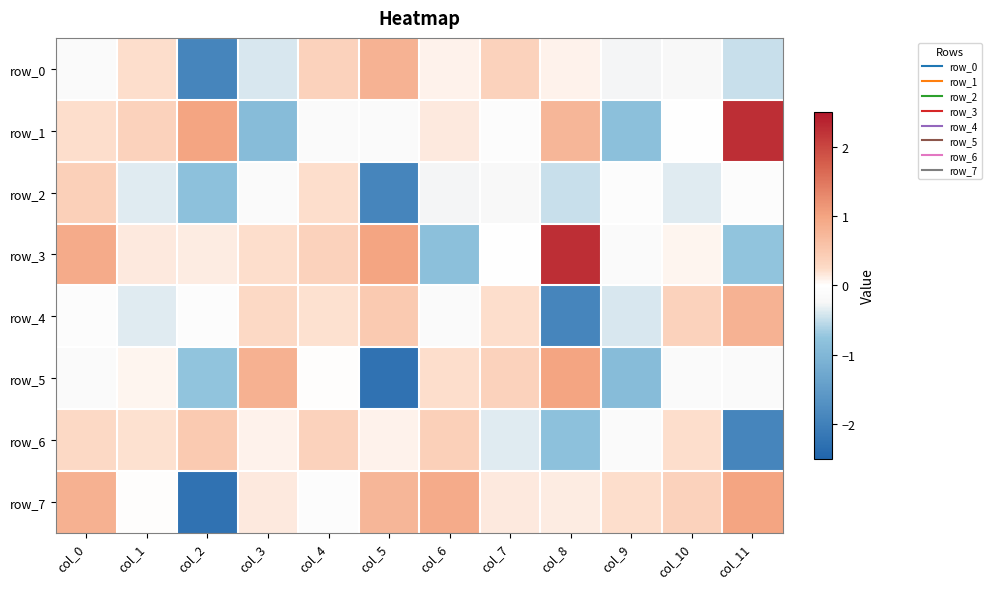

Which series has the largest range (max minus min)?

row_5